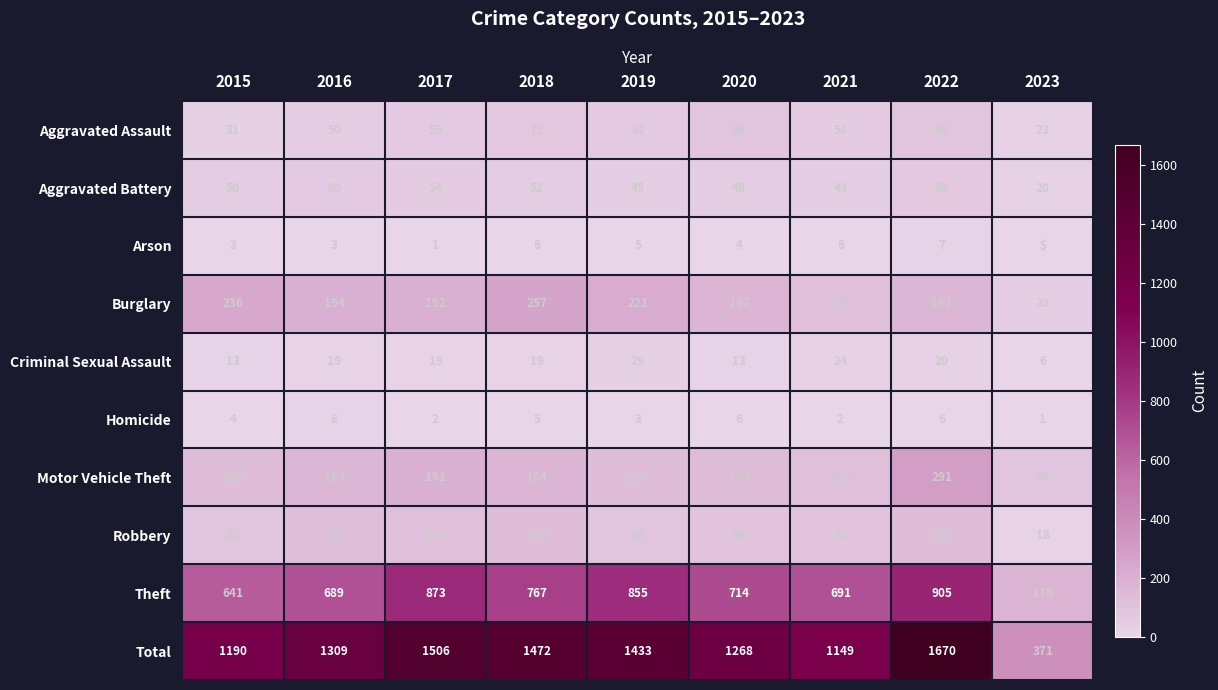

How many distinct data groups are displayed?

10